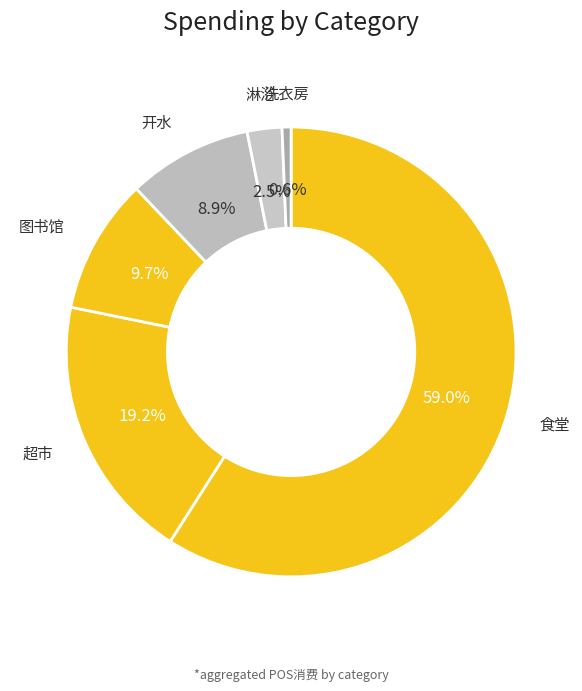

Which slice is the largest?

食堂